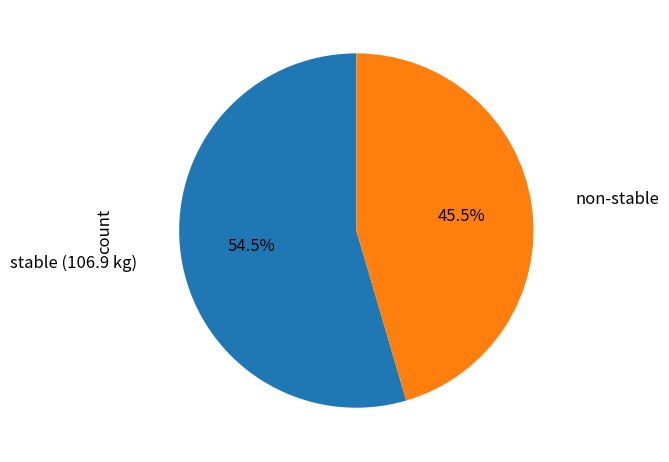

Is there any slice that represents more than half of the pie?

Yes